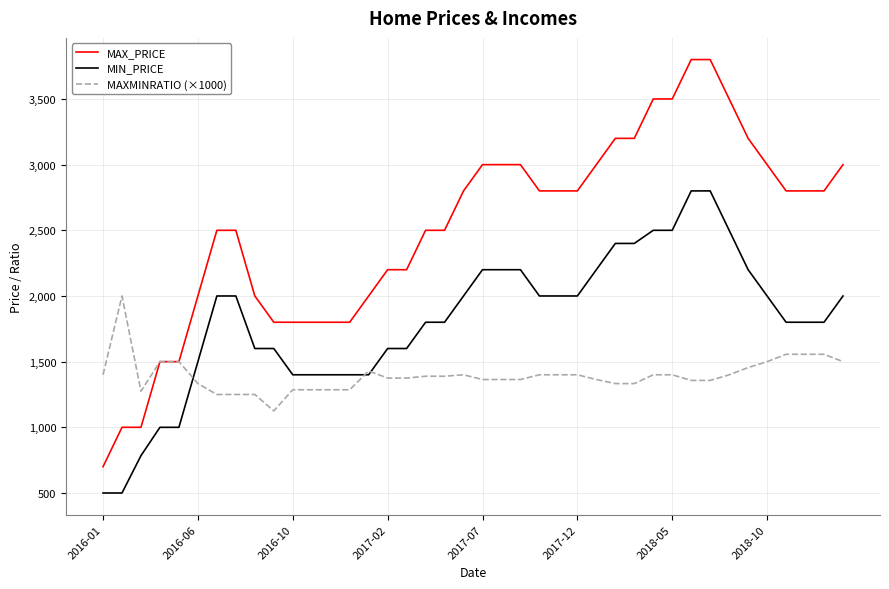

Rank the series by their maximum value, from lowest to highest.

MAXMINRATIO (×1000), MIN_PRICE, MAX_PRICE